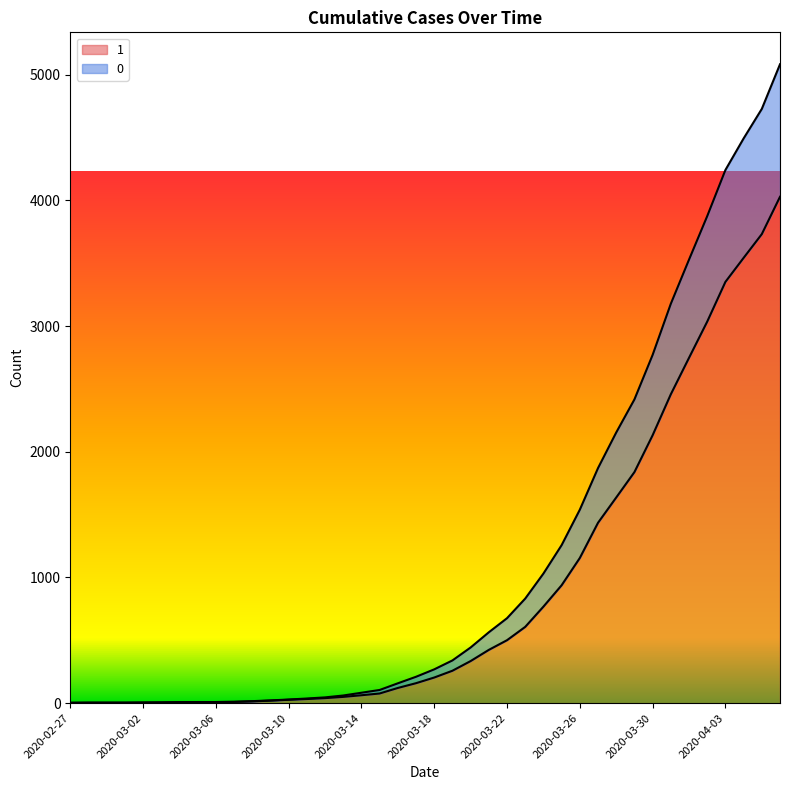

Rank the series at 2020-03-11 from lowest to highest value.

1, 0